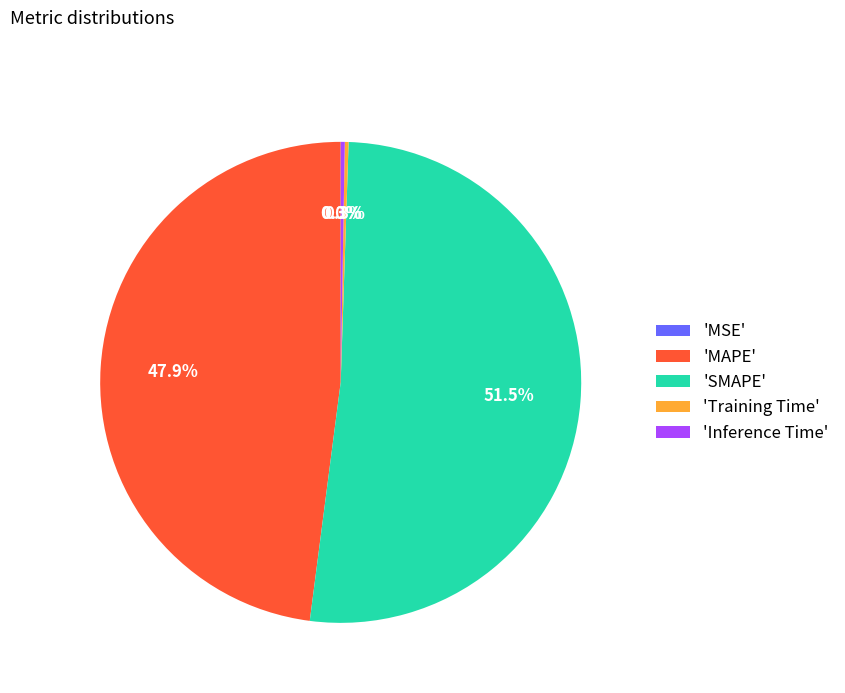

Does 'SMAPE' represent more than half of the total?

Yes